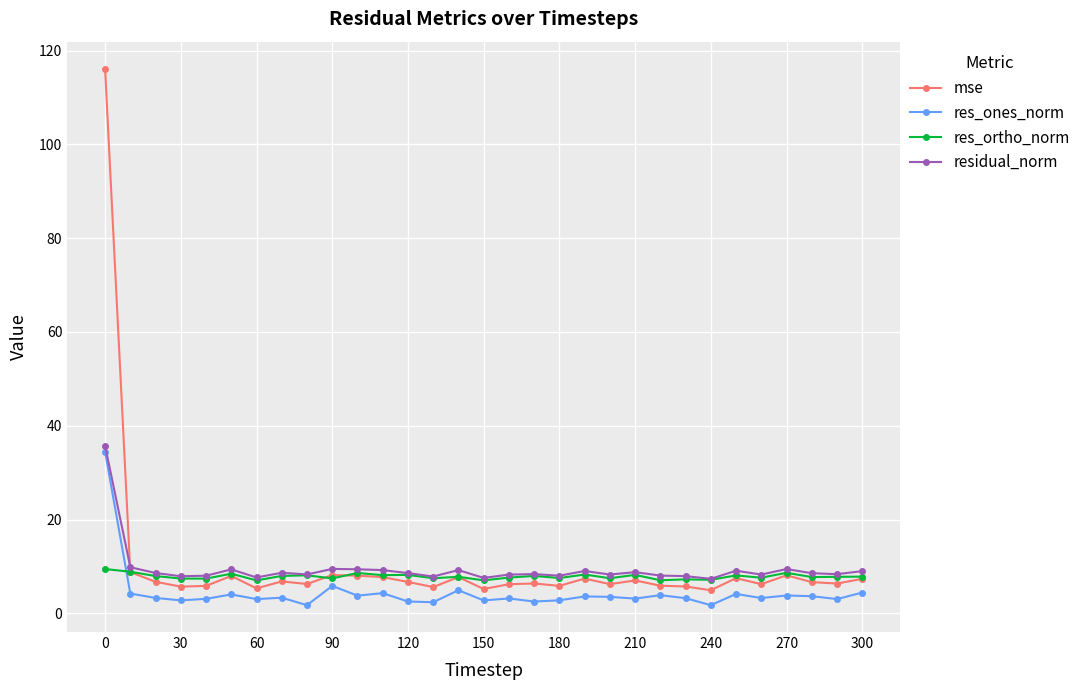

True or false: mse and res_ones_norm cross at least once.

False